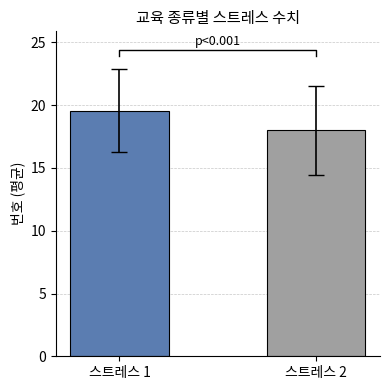

Which has a higher value, 스트레스 2 or 스트레스 1?

스트레스 1